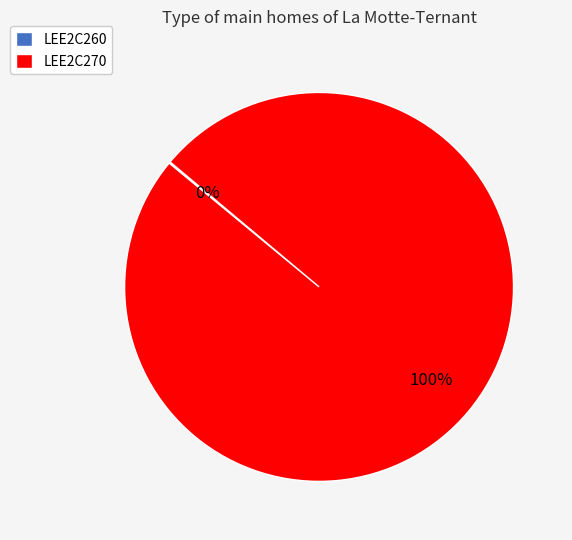

What percentage is the LEE2C270 slice, to the nearest percent?

100%